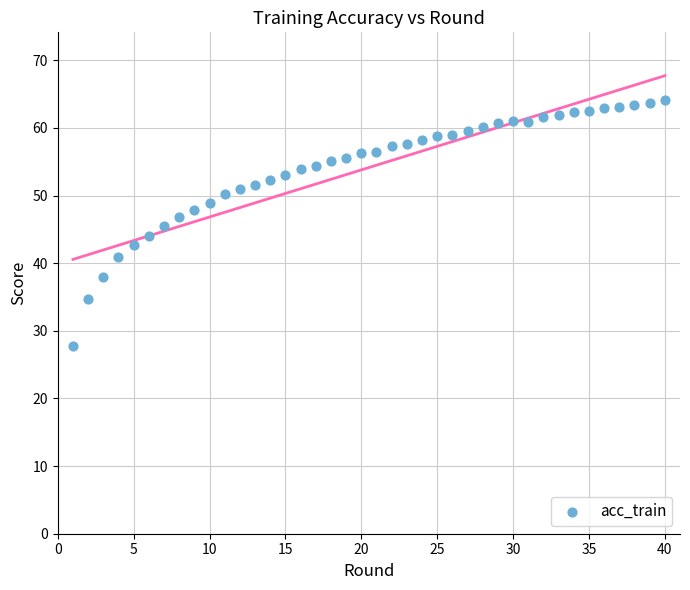

What is the range of Y values (max minus min)?

36.3